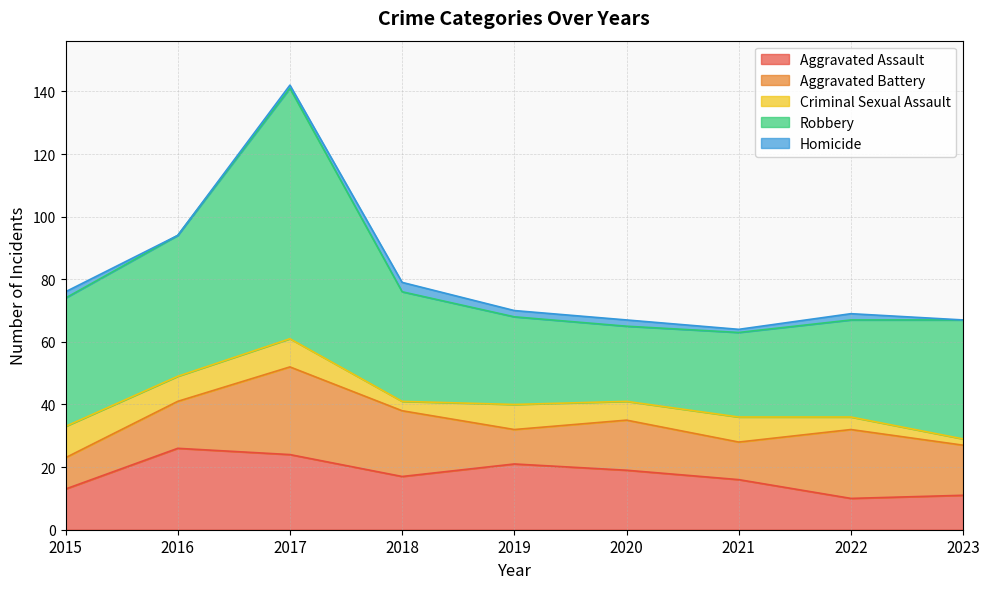

Reading left to right, transcribe all the data shown in this chart.

Aggravated Assault: 13	26	24	17	21	19	16	10	11
Aggravated Battery: 10	15	28	21	11	16	12	22	16
Criminal Sexual Assault: 10	8	9	3	8	6	8	4	2
Robbery: 41	45	80	35	28	24	27	31	38
Homicide: 2	0	1	3	2	2	1	2	0